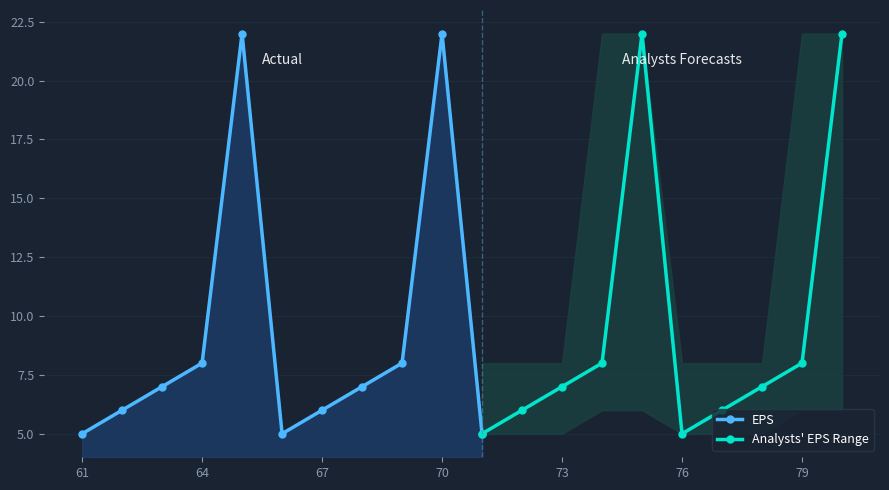

How many interior local peaks does the EPS series have?

2